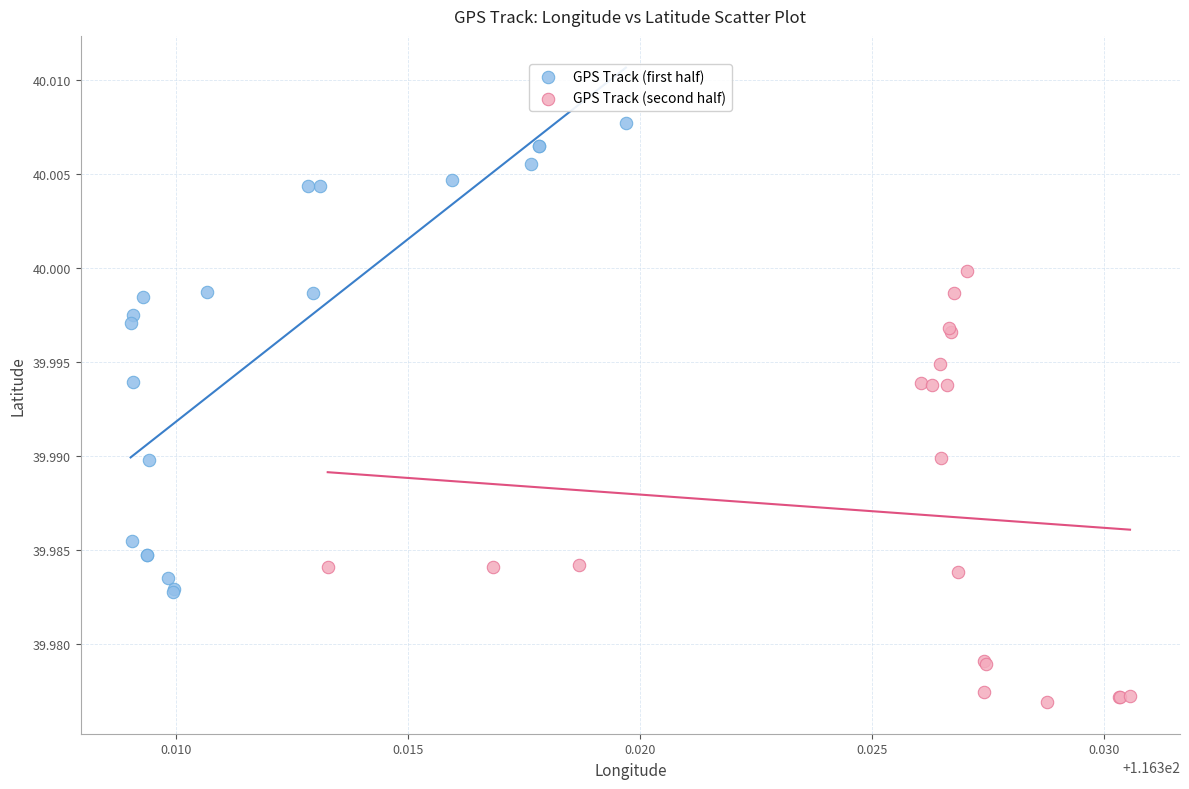

Which series reaches the maximum Y coordinate?

GPS Track (first half)